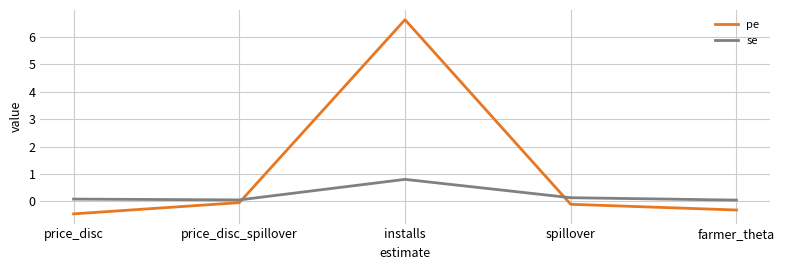

List the series in order of their peak value, highest first.

pe, se